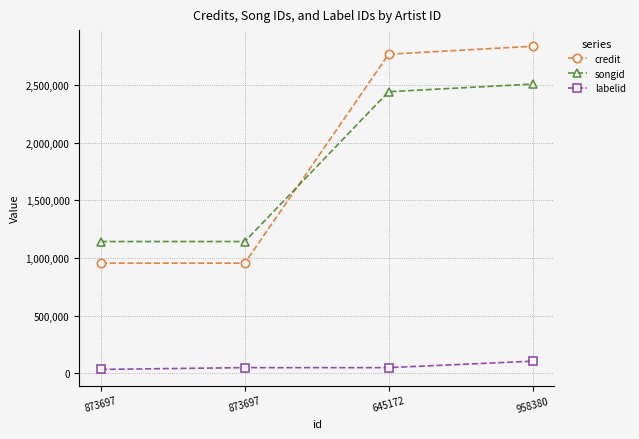

What is the minimum value for credit?

954746